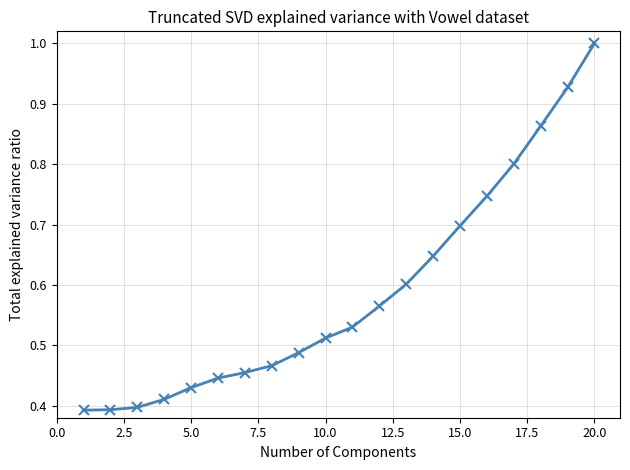

What is the sum of all values?

11.8